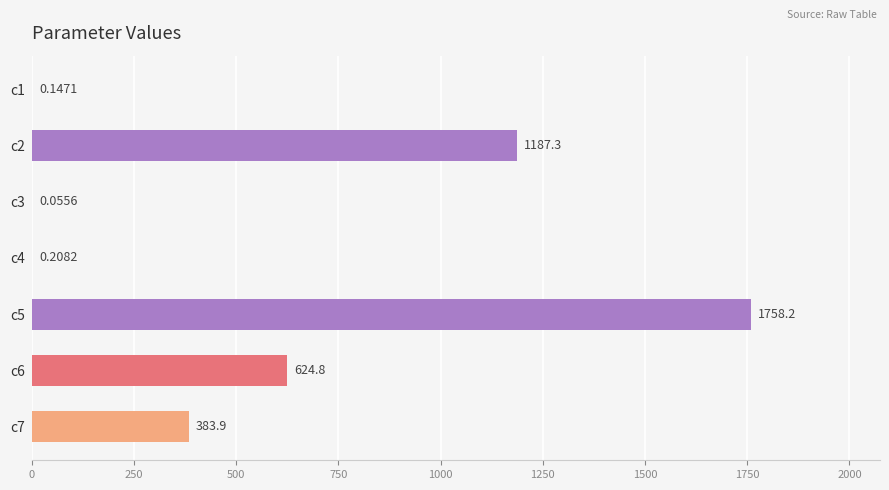

What is the sum of the values at c5 and c2?

2945.5